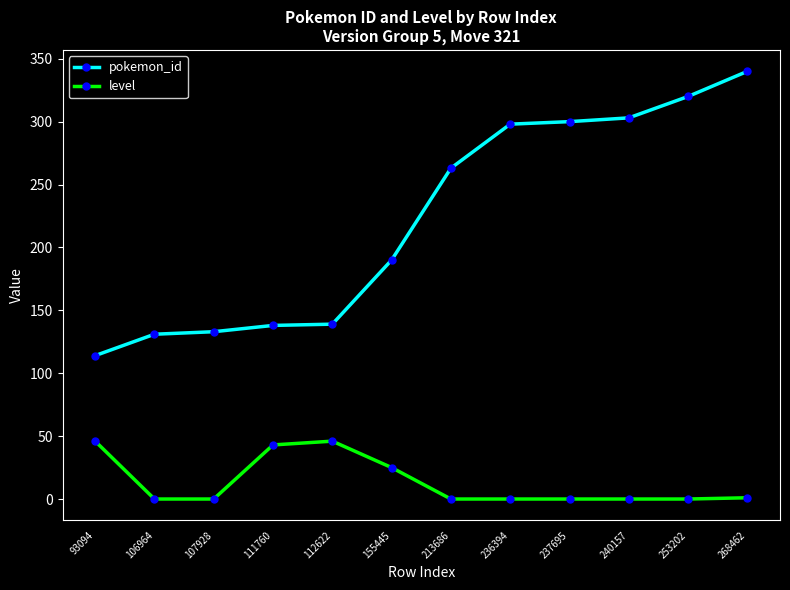

What is the value of the pokemon_id point at the 10th from the left?

303